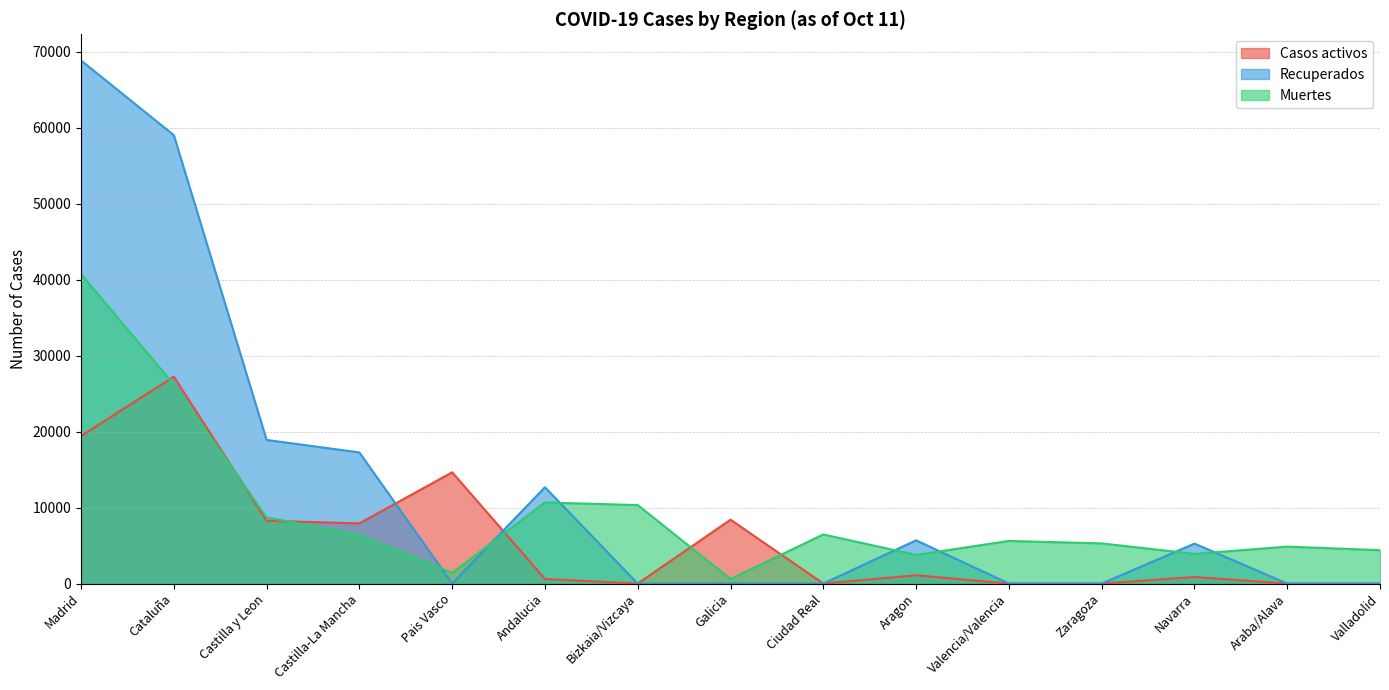

Reading right to left, extract all data points from this chart.

Casos activos: Valladolid=0	Araba/Alava=0	Navarra=864	Zaragoza=0	Valencia/Valencia=0	Aragon=1097	Ciudad Real=0	Galicia=8409	Bizkaia/Vizcaya=0	Andalucia=604	Pais Vasco=14646	Castilla-La Mancha=7922	Castilla y Leon=8267	Cataluña=27229	Madrid=19425
Recuperados: Valladolid=0	Araba/Alava=0	Navarra=5259	Zaragoza=0	Valencia/Valencia=0	Aragon=5695	Ciudad Real=0	Galicia=28	Bizkaia/Vizcaya=0	Andalucia=12679	Pais Vasco=0	Castilla-La Mancha=17259	Castilla y Leon=18907	Cataluña=59019	Madrid=68852
Muertes: Valladolid=4393	Araba/Alava=4868	Navarra=3905	Zaragoza=5287	Valencia/Valencia=5609	Aragon=3772	Ciudad Real=6464	Galicia=604	Bizkaia/Vizcaya=10332	Andalucia=10671	Pais Vasco=1418	Castilla-La Mancha=6392	Castilla y Leon=8716	Cataluña=26203	Madrid=40736